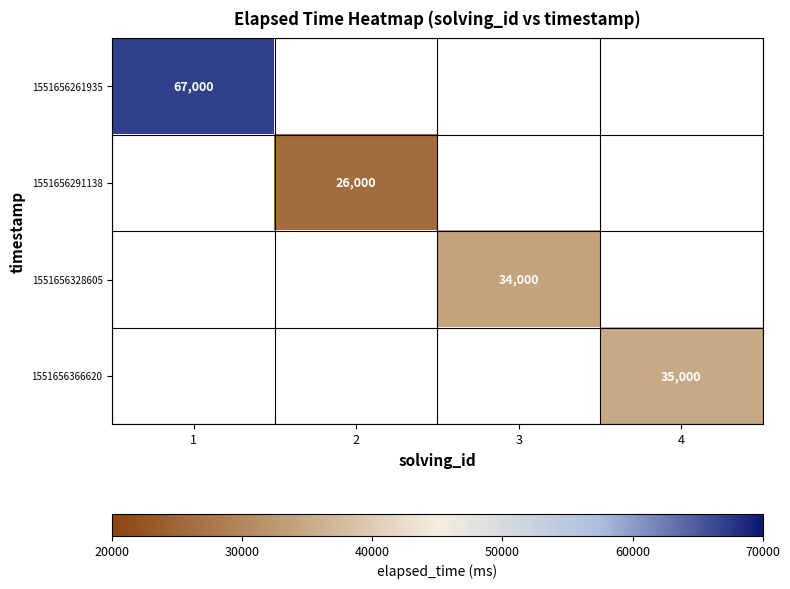

Is it true that 1551656366620 equals 47678 at 4?

False